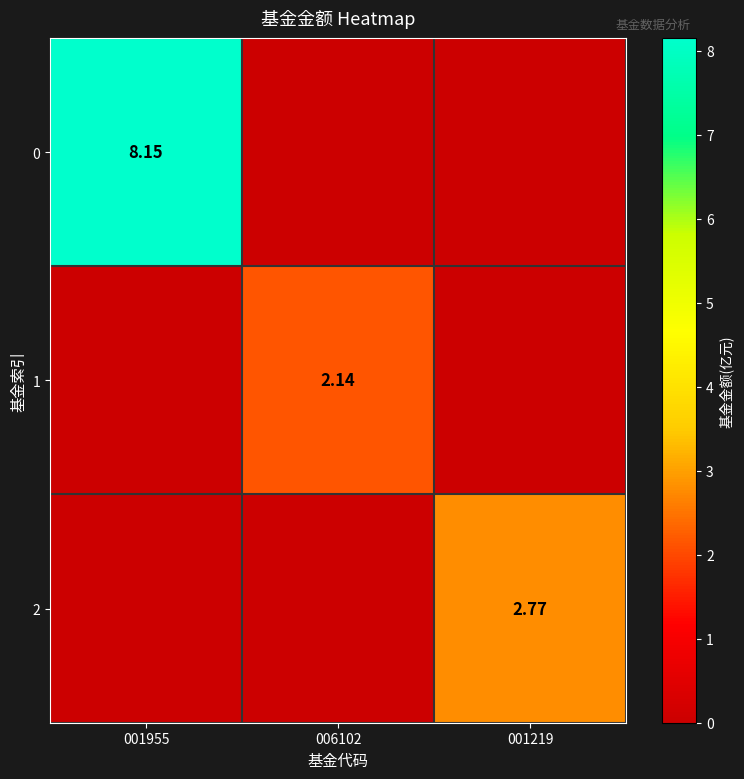

Between 001955 and 001219, which is larger?

001955